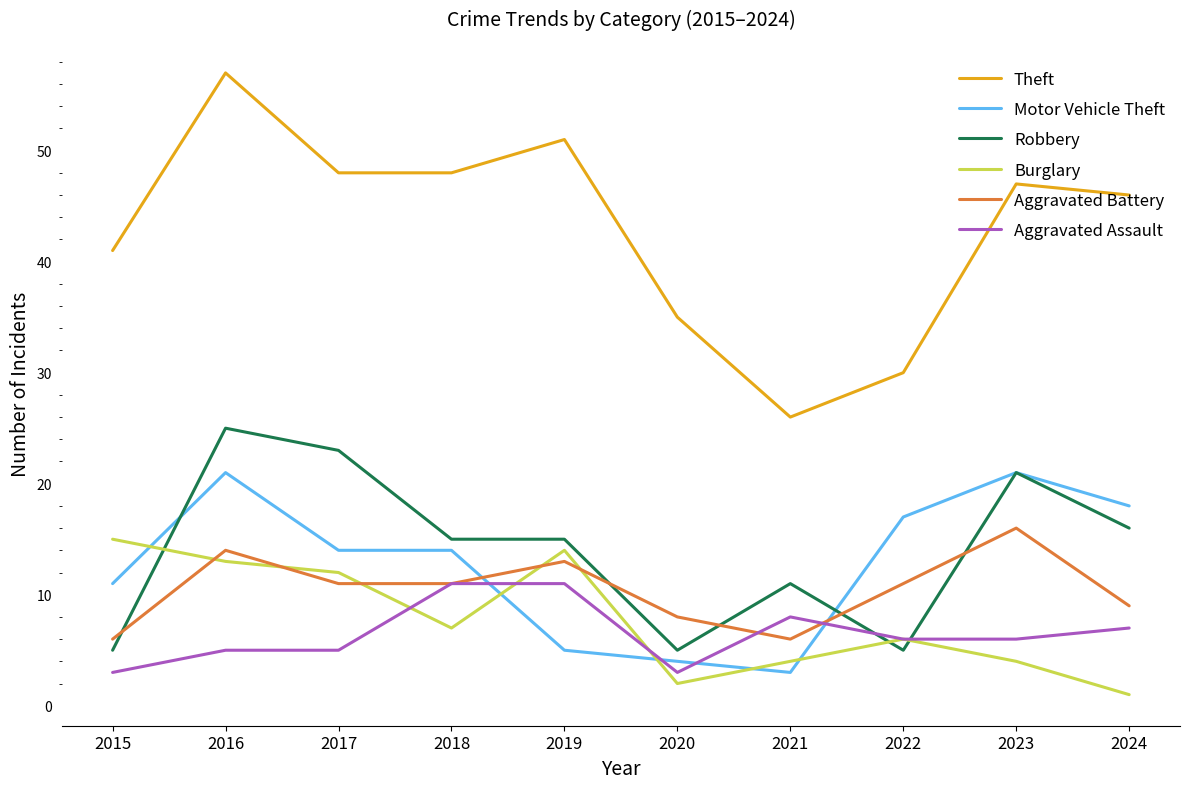

Where do Motor Vehicle Theft and Burglary first cross each other?

2015 and 2016